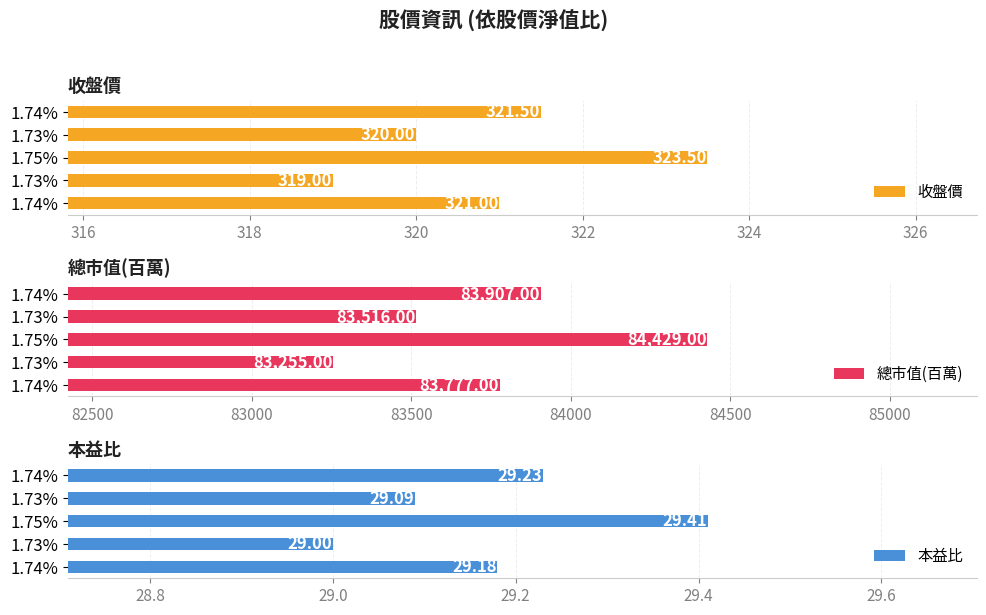

List the series in order of their peak value, highest first.

總市值(百萬), 收盤價, 本益比